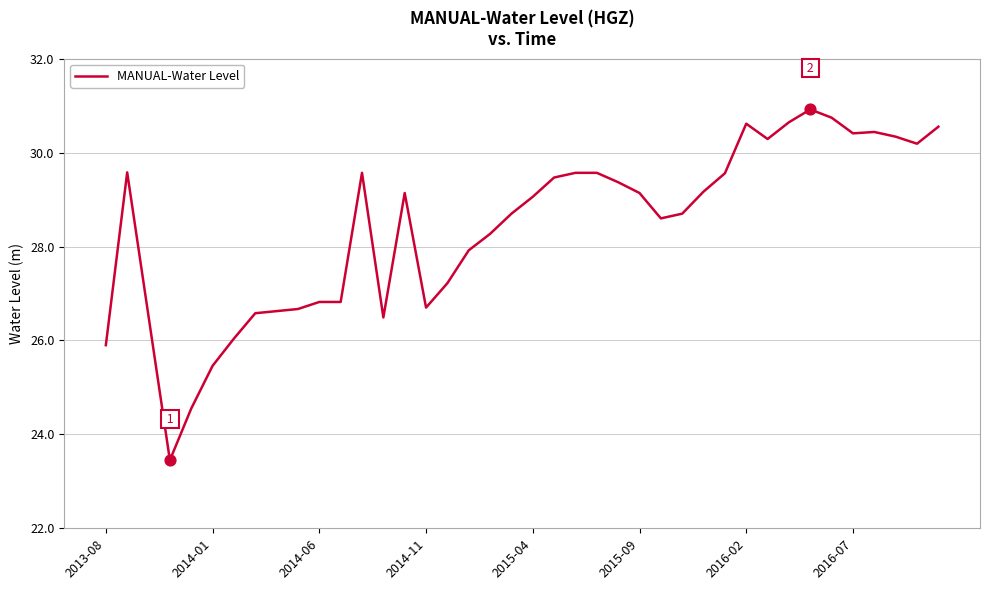

What is the difference between the maximum and minimum values?

7.5